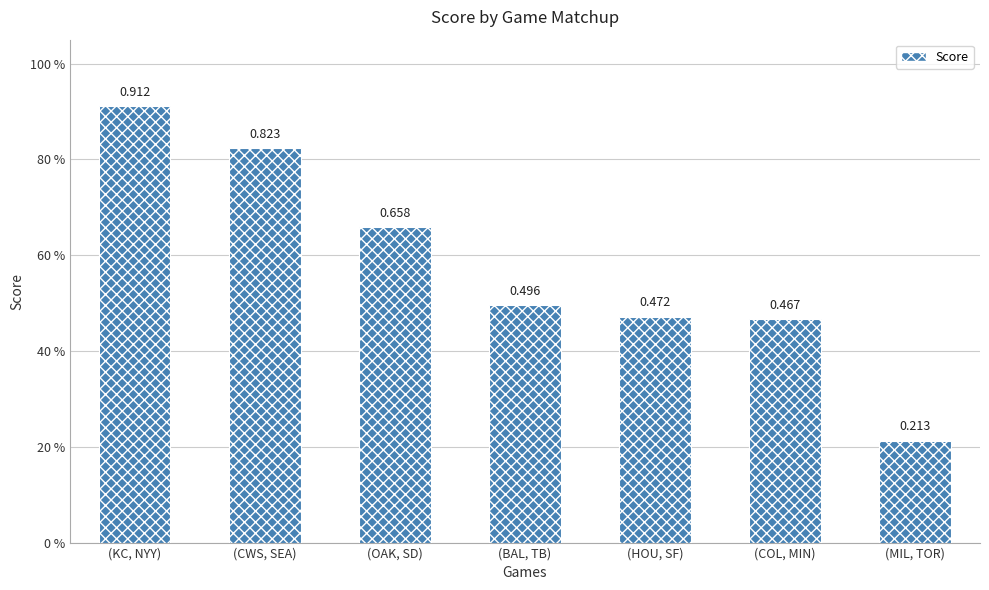

What is the smallest value displayed?

0.2